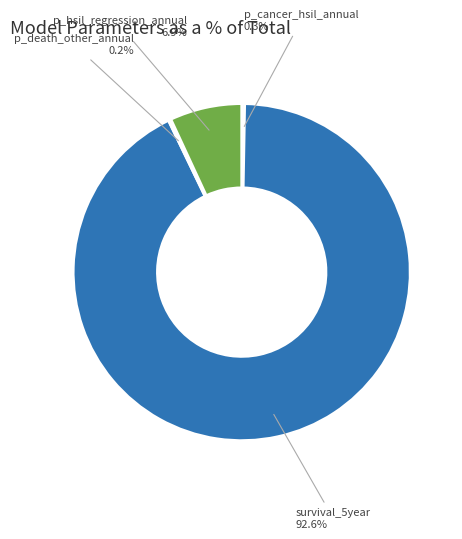

Does any single category account for the majority?

Yes